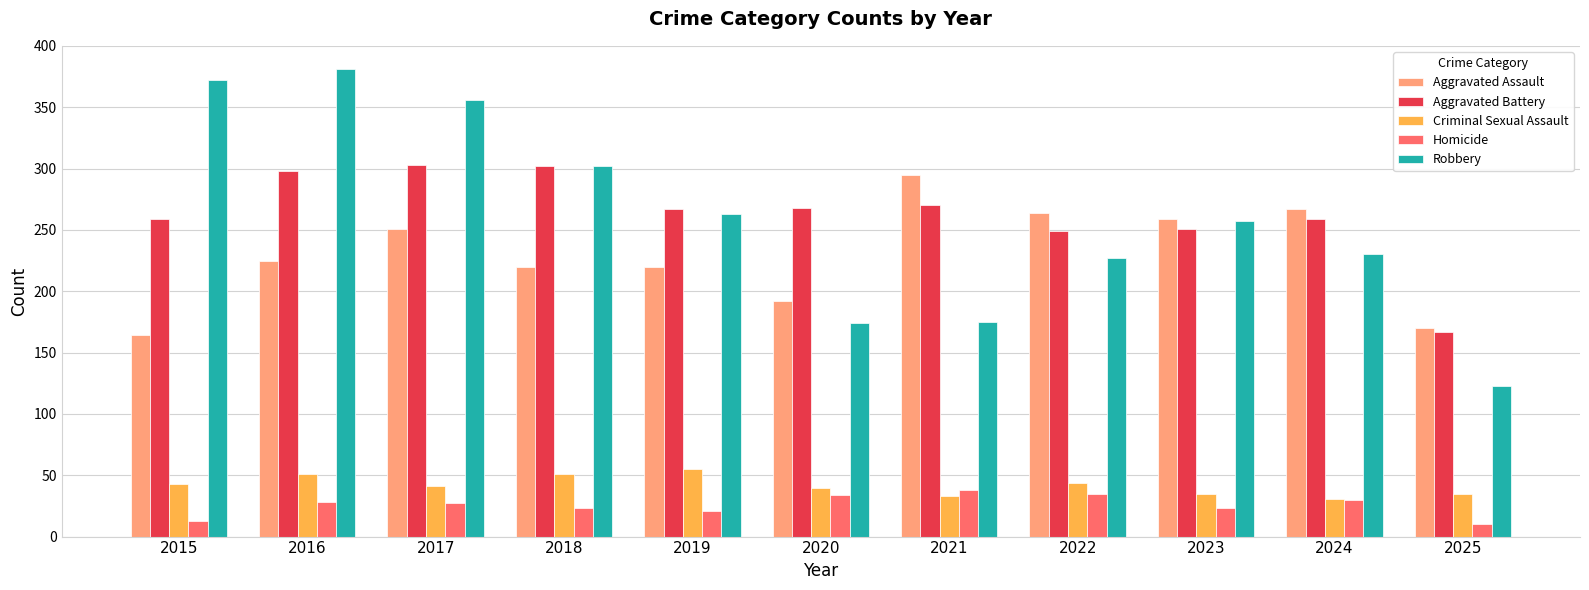

How many groups of bars are there?

11